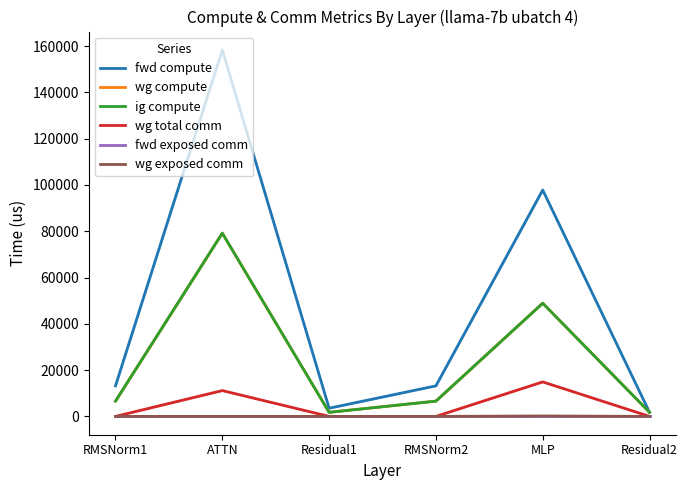

Reading left to right, transcribe all the data shown in this chart.

fwd compute: 13202.1	158344.4	3535.9	13202.1	97806.3	1767.9
wg compute: 6601.0	79172.2	1767.9	6601.0	48903.2	1767.9
ig compute: 6601.0	79172.2	1767.9	6601.0	48903.2	1767.9
wg total comm: 0.0	11160.8	0.0	0.0	14903.8	0.0
fwd exposed comm: 0.0	0.0	0.0	0.0	0.0	0.0
wg exposed comm: 0.0	0.0	0.0	0.0	188.1	0.0